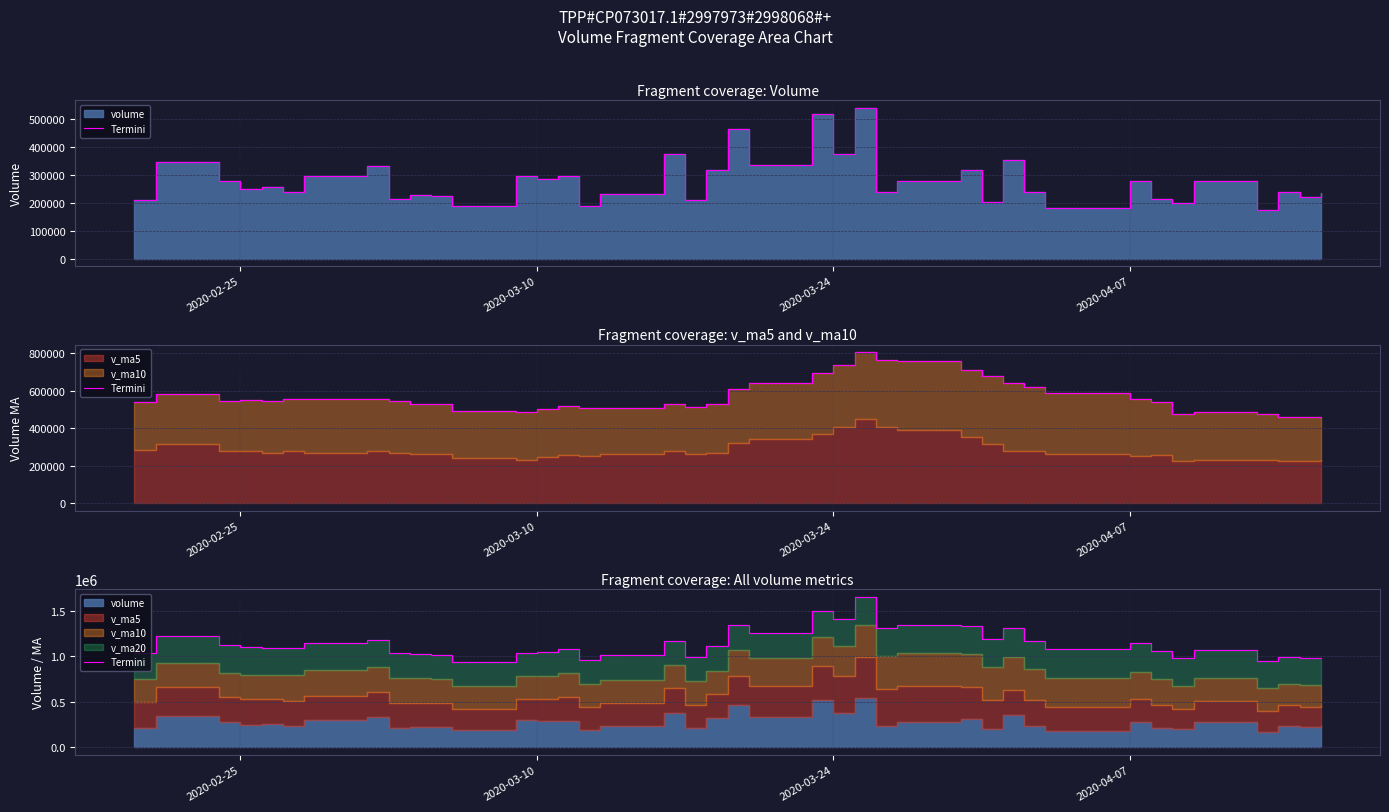

Is it true that the value at 38 is 349158.1?

False